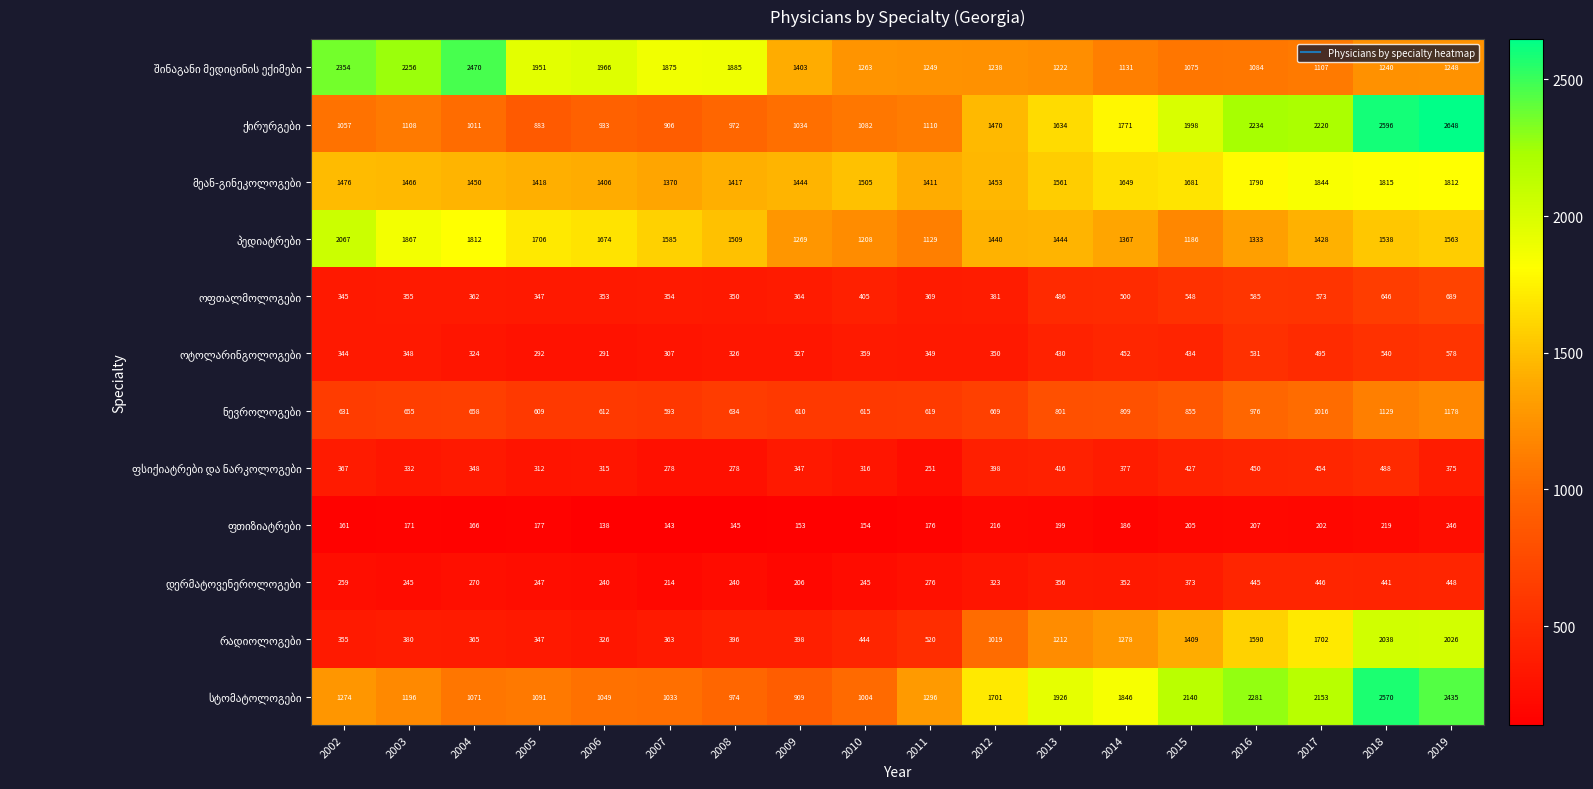

What is the total value across all series at 2009?

8464